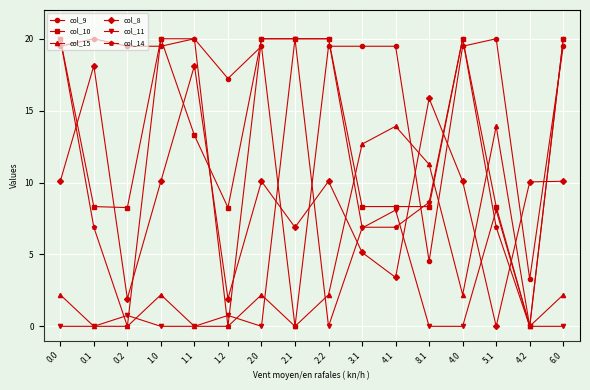

What is the sum of all col_15 values?

64.9